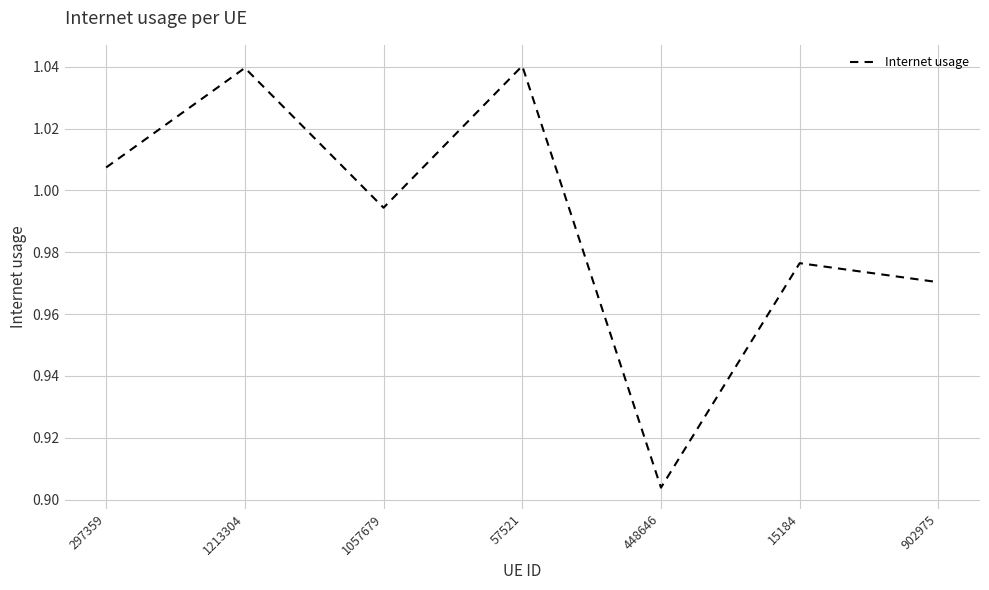

Is it true that the value at 1057679 is 1.6?

False